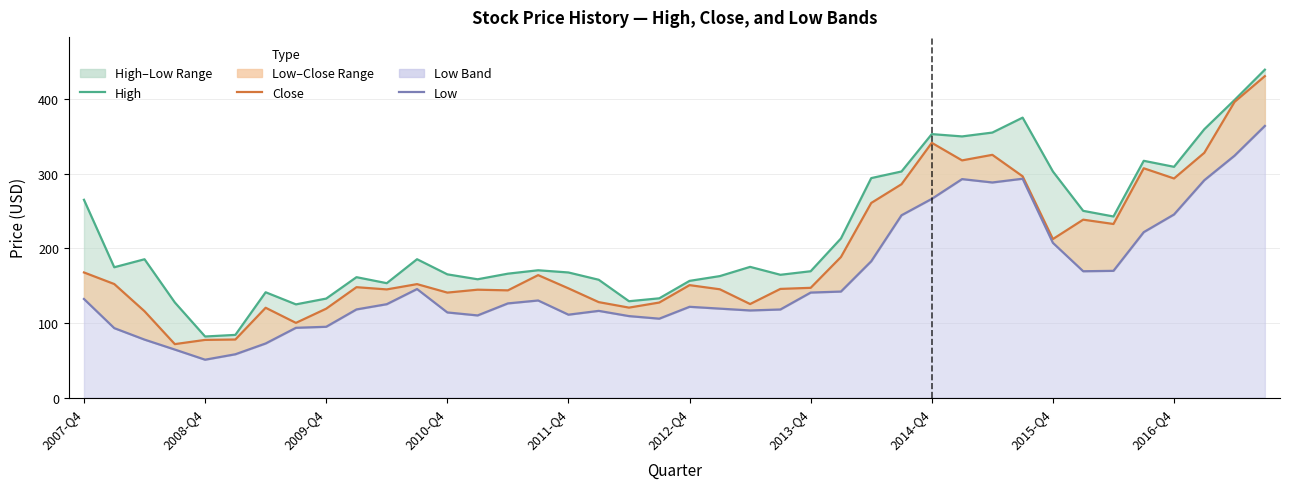

Where is the first local maximum for Low?

11